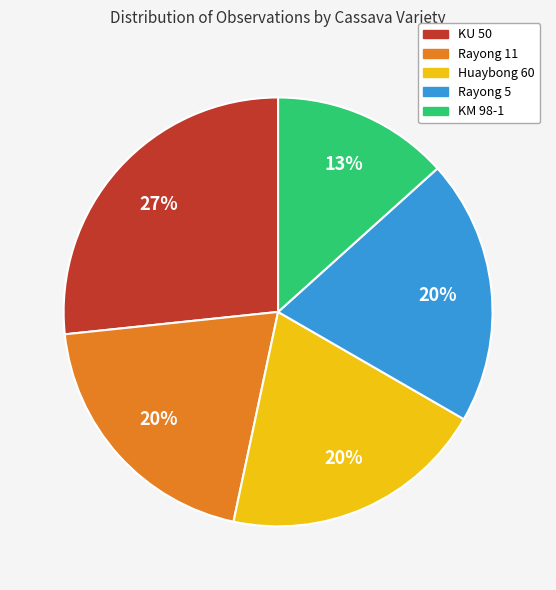

To the nearest percent, what is the average slice percentage?

20%